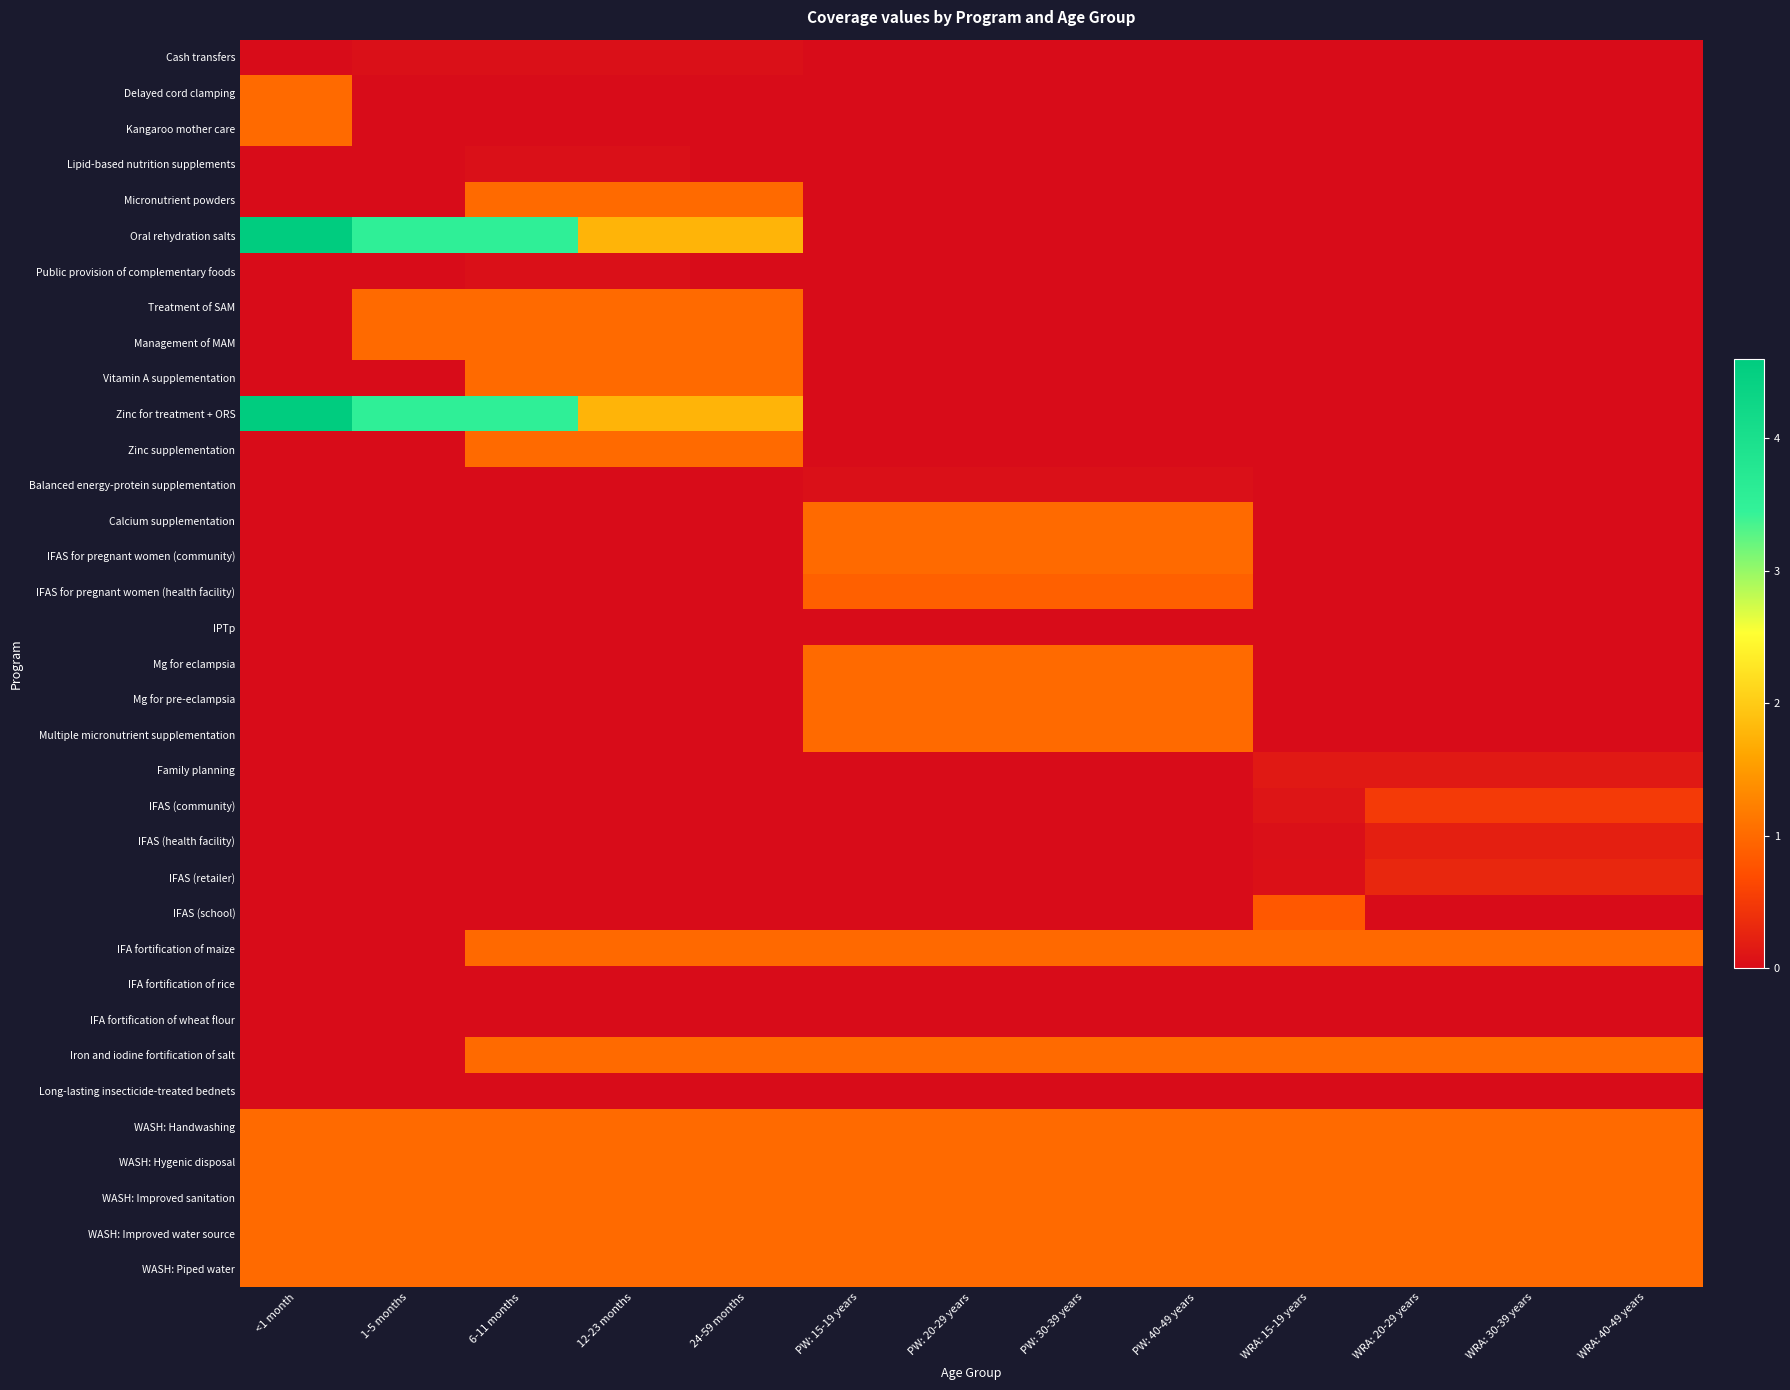

Reading left to right, what are all the values shown in this chart?

Cash transfers: <1 month=0.0	1-5 months=0.0	6-11 months=0.0	12-23 months=0.0	24-59 months=0.0	PW: 15-19 years=0.0	PW: 20-29 years=0.0	PW: 30-39 years=0.0	PW: 40-49 years=0.0	WRA: 15-19 years=0.0	WRA: 20-29 years=0.0	WRA: 30-39 years=0.0	WRA: 40-49 years=0.0
Delayed cord clamping: <1 month=1.0	1-5 months=0.0	6-11 months=0.0	12-23 months=0.0	24-59 months=0.0	PW: 15-19 years=0.0	PW: 20-29 years=0.0	PW: 30-39 years=0.0	PW: 40-49 years=0.0	WRA: 15-19 years=0.0	WRA: 20-29 years=0.0	WRA: 30-39 years=0.0	WRA: 40-49 years=0.0
Kangaroo mother care: <1 month=1.0	1-5 months=0.0	6-11 months=0.0	12-23 months=0.0	24-59 months=0.0	PW: 15-19 years=0.0	PW: 20-29 years=0.0	PW: 30-39 years=0.0	PW: 40-49 years=0.0	WRA: 15-19 years=0.0	WRA: 20-29 years=0.0	WRA: 30-39 years=0.0	WRA: 40-49 years=0.0
Lipid-based nutrition supplements: <1 month=0.0	1-5 months=0.0	6-11 months=0.0	12-23 months=0.0	24-59 months=0.0	PW: 15-19 years=0.0	PW: 20-29 years=0.0	PW: 30-39 years=0.0	PW: 40-49 years=0.0	WRA: 15-19 years=0.0	WRA: 20-29 years=0.0	WRA: 30-39 years=0.0	WRA: 40-49 years=0.0
Micronutrient powders: <1 month=0.0	1-5 months=0.0	6-11 months=1.0	12-23 months=1.0	24-59 months=1.0	PW: 15-19 years=0.0	PW: 20-29 years=0.0	PW: 30-39 years=0.0	PW: 40-49 years=0.0	WRA: 15-19 years=0.0	WRA: 20-29 years=0.0	WRA: 30-39 years=0.0	WRA: 40-49 years=0.0
Oral rehydration salts: <1 month=4.6	1-5 months=3.5	6-11 months=3.5	12-23 months=1.8	24-59 months=1.8	PW: 15-19 years=0.0	PW: 20-29 years=0.0	PW: 30-39 years=0.0	PW: 40-49 years=0.0	WRA: 15-19 years=0.0	WRA: 20-29 years=0.0	WRA: 30-39 years=0.0	WRA: 40-49 years=0.0
Public provision of complementary foods: <1 month=0.0	1-5 months=0.0	6-11 months=0.0	12-23 months=0.0	24-59 months=0.0	PW: 15-19 years=0.0	PW: 20-29 years=0.0	PW: 30-39 years=0.0	PW: 40-49 years=0.0	WRA: 15-19 years=0.0	WRA: 20-29 years=0.0	WRA: 30-39 years=0.0	WRA: 40-49 years=0.0
Treatment of SAM: <1 month=0.0	1-5 months=1.0	6-11 months=1.0	12-23 months=1.0	24-59 months=1.0	PW: 15-19 years=0.0	PW: 20-29 years=0.0	PW: 30-39 years=0.0	PW: 40-49 years=0.0	WRA: 15-19 years=0.0	WRA: 20-29 years=0.0	WRA: 30-39 years=0.0	WRA: 40-49 years=0.0
Management of MAM: <1 month=0.0	1-5 months=1.0	6-11 months=1.0	12-23 months=1.0	24-59 months=1.0	PW: 15-19 years=0.0	PW: 20-29 years=0.0	PW: 30-39 years=0.0	PW: 40-49 years=0.0	WRA: 15-19 years=0.0	WRA: 20-29 years=0.0	WRA: 30-39 years=0.0	WRA: 40-49 years=0.0
Vitamin A supplementation: <1 month=0.0	1-5 months=0.0	6-11 months=1.0	12-23 months=1.0	24-59 months=1.0	PW: 15-19 years=0.0	PW: 20-29 years=0.0	PW: 30-39 years=0.0	PW: 40-49 years=0.0	WRA: 15-19 years=0.0	WRA: 20-29 years=0.0	WRA: 30-39 years=0.0	WRA: 40-49 years=0.0
Zinc for treatment + ORS: <1 month=4.6	1-5 months=3.5	6-11 months=3.5	12-23 months=1.8	24-59 months=1.8	PW: 15-19 years=0.0	PW: 20-29 years=0.0	PW: 30-39 years=0.0	PW: 40-49 years=0.0	WRA: 15-19 years=0.0	WRA: 20-29 years=0.0	WRA: 30-39 years=0.0	WRA: 40-49 years=0.0
Zinc supplementation: <1 month=0.0	1-5 months=0.0	6-11 months=1.0	12-23 months=1.0	24-59 months=1.0	PW: 15-19 years=0.0	PW: 20-29 years=0.0	PW: 30-39 years=0.0	PW: 40-49 years=0.0	WRA: 15-19 years=0.0	WRA: 20-29 years=0.0	WRA: 30-39 years=0.0	WRA: 40-49 years=0.0
Balanced energy-protein supplementation: <1 month=0.0	1-5 months=0.0	6-11 months=0.0	12-23 months=0.0	24-59 months=0.0	PW: 15-19 years=0.0	PW: 20-29 years=0.0	PW: 30-39 years=0.0	PW: 40-49 years=0.0	WRA: 15-19 years=0.0	WRA: 20-29 years=0.0	WRA: 30-39 years=0.0	WRA: 40-49 years=0.0
Calcium supplementation: <1 month=0.0	1-5 months=0.0	6-11 months=0.0	12-23 months=0.0	24-59 months=0.0	PW: 15-19 years=1.0	PW: 20-29 years=1.0	PW: 30-39 years=1.0	PW: 40-49 years=1.0	WRA: 15-19 years=0.0	WRA: 20-29 years=0.0	WRA: 30-39 years=0.0	WRA: 40-49 years=0.0
IFAS for pregnant women (community): <1 month=0.0	1-5 months=0.0	6-11 months=0.0	12-23 months=0.0	24-59 months=0.0	PW: 15-19 years=1.0	PW: 20-29 years=1.0	PW: 30-39 years=1.0	PW: 40-49 years=1.0	WRA: 15-19 years=0.0	WRA: 20-29 years=0.0	WRA: 30-39 years=0.0	WRA: 40-49 years=0.0
IFAS for pregnant women (health facility): <1 month=0.0	1-5 months=0.0	6-11 months=0.0	12-23 months=0.0	24-59 months=0.0	PW: 15-19 years=0.9	PW: 20-29 years=0.9	PW: 30-39 years=0.9	PW: 40-49 years=0.9	WRA: 15-19 years=0.0	WRA: 20-29 years=0.0	WRA: 30-39 years=0.0	WRA: 40-49 years=0.0
IPTp: <1 month=0.0	1-5 months=0.0	6-11 months=0.0	12-23 months=0.0	24-59 months=0.0	PW: 15-19 years=0.0	PW: 20-29 years=0.0	PW: 30-39 years=0.0	PW: 40-49 years=0.0	WRA: 15-19 years=0.0	WRA: 20-29 years=0.0	WRA: 30-39 years=0.0	WRA: 40-49 years=0.0
Mg for eclampsia: <1 month=0.0	1-5 months=0.0	6-11 months=0.0	12-23 months=0.0	24-59 months=0.0	PW: 15-19 years=1.0	PW: 20-29 years=1.0	PW: 30-39 years=1.0	PW: 40-49 years=1.0	WRA: 15-19 years=0.0	WRA: 20-29 years=0.0	WRA: 30-39 years=0.0	WRA: 40-49 years=0.0
Mg for pre-eclampsia: <1 month=0.0	1-5 months=0.0	6-11 months=0.0	12-23 months=0.0	24-59 months=0.0	PW: 15-19 years=1.0	PW: 20-29 years=1.0	PW: 30-39 years=1.0	PW: 40-49 years=1.0	WRA: 15-19 years=0.0	WRA: 20-29 years=0.0	WRA: 30-39 years=0.0	WRA: 40-49 years=0.0
Multiple micronutrient supplementation: <1 month=0.0	1-5 months=0.0	6-11 months=0.0	12-23 months=0.0	24-59 months=0.0	PW: 15-19 years=1.0	PW: 20-29 years=1.0	PW: 30-39 years=1.0	PW: 40-49 years=1.0	WRA: 15-19 years=0.0	WRA: 20-29 years=0.0	WRA: 30-39 years=0.0	WRA: 40-49 years=0.0
Family planning: <1 month=0.0	1-5 months=0.0	6-11 months=0.0	12-23 months=0.0	24-59 months=0.0	PW: 15-19 years=0.0	PW: 20-29 years=0.0	PW: 30-39 years=0.0	PW: 40-49 years=0.0	WRA: 15-19 years=0.1	WRA: 20-29 years=0.1	WRA: 30-39 years=0.1	WRA: 40-49 years=0.1
IFAS (community): <1 month=0.0	1-5 months=0.0	6-11 months=0.0	12-23 months=0.0	24-59 months=0.0	PW: 15-19 years=0.0	PW: 20-29 years=0.0	PW: 30-39 years=0.0	PW: 40-49 years=0.0	WRA: 15-19 years=0.1	WRA: 20-29 years=0.5	WRA: 30-39 years=0.5	WRA: 40-49 years=0.5
IFAS (health facility): <1 month=0.0	1-5 months=0.0	6-11 months=0.0	12-23 months=0.0	24-59 months=0.0	PW: 15-19 years=0.0	PW: 20-29 years=0.0	PW: 30-39 years=0.0	PW: 40-49 years=0.0	WRA: 15-19 years=0.0	WRA: 20-29 years=0.2	WRA: 30-39 years=0.2	WRA: 40-49 years=0.2
IFAS (retailer): <1 month=0.0	1-5 months=0.0	6-11 months=0.0	12-23 months=0.0	24-59 months=0.0	PW: 15-19 years=0.0	PW: 20-29 years=0.0	PW: 30-39 years=0.0	PW: 40-49 years=0.0	WRA: 15-19 years=0.1	WRA: 20-29 years=0.3	WRA: 30-39 years=0.3	WRA: 40-49 years=0.3
IFAS (school): <1 month=0.0	1-5 months=0.0	6-11 months=0.0	12-23 months=0.0	24-59 months=0.0	PW: 15-19 years=0.0	PW: 20-29 years=0.0	PW: 30-39 years=0.0	PW: 40-49 years=0.0	WRA: 15-19 years=0.8	WRA: 20-29 years=0.0	WRA: 30-39 years=0.0	WRA: 40-49 years=0.0
IFA fortification of maize: <1 month=0.0	1-5 months=0.0	6-11 months=1.0	12-23 months=1.0	24-59 months=1.0	PW: 15-19 years=1.0	PW: 20-29 years=1.0	PW: 30-39 years=1.0	PW: 40-49 years=1.0	WRA: 15-19 years=1.0	WRA: 20-29 years=1.0	WRA: 30-39 years=1.0	WRA: 40-49 years=1.0
IFA fortification of rice: <1 month=0.0	1-5 months=0.0	6-11 months=0.0	12-23 months=0.0	24-59 months=0.0	PW: 15-19 years=0.0	PW: 20-29 years=0.0	PW: 30-39 years=0.0	PW: 40-49 years=0.0	WRA: 15-19 years=0.0	WRA: 20-29 years=0.0	WRA: 30-39 years=0.0	WRA: 40-49 years=0.0
IFA fortification of wheat flour: <1 month=0.0	1-5 months=0.0	6-11 months=0.0	12-23 months=0.0	24-59 months=0.0	PW: 15-19 years=0.0	PW: 20-29 years=0.0	PW: 30-39 years=0.0	PW: 40-49 years=0.0	WRA: 15-19 years=0.0	WRA: 20-29 years=0.0	WRA: 30-39 years=0.0	WRA: 40-49 years=0.0
Iron and iodine fortification of salt: <1 month=0.0	1-5 months=0.0	6-11 months=1.0	12-23 months=1.0	24-59 months=1.0	PW: 15-19 years=1.0	PW: 20-29 years=1.0	PW: 30-39 years=1.0	PW: 40-49 years=1.0	WRA: 15-19 years=1.0	WRA: 20-29 years=1.0	WRA: 30-39 years=1.0	WRA: 40-49 years=1.0
Long-lasting insecticide-treated bednets: <1 month=0.0	1-5 months=0.0	6-11 months=0.0	12-23 months=0.0	24-59 months=0.0	PW: 15-19 years=0.0	PW: 20-29 years=0.0	PW: 30-39 years=0.0	PW: 40-49 years=0.0	WRA: 15-19 years=0.0	WRA: 20-29 years=0.0	WRA: 30-39 years=0.0	WRA: 40-49 years=0.0
WASH: Handwashing: <1 month=1.0	1-5 months=1.0	6-11 months=1.0	12-23 months=1.0	24-59 months=1.0	PW: 15-19 years=1.0	PW: 20-29 years=1.0	PW: 30-39 years=1.0	PW: 40-49 years=1.0	WRA: 15-19 years=1.0	WRA: 20-29 years=1.0	WRA: 30-39 years=1.0	WRA: 40-49 years=1.0
WASH: Hygenic disposal: <1 month=1.0	1-5 months=1.0	6-11 months=1.0	12-23 months=1.0	24-59 months=1.0	PW: 15-19 years=1.0	PW: 20-29 years=1.0	PW: 30-39 years=1.0	PW: 40-49 years=1.0	WRA: 15-19 years=1.0	WRA: 20-29 years=1.0	WRA: 30-39 years=1.0	WRA: 40-49 years=1.0
WASH: Improved sanitation: <1 month=1.0	1-5 months=1.0	6-11 months=1.0	12-23 months=1.0	24-59 months=1.0	PW: 15-19 years=1.0	PW: 20-29 years=1.0	PW: 30-39 years=1.0	PW: 40-49 years=1.0	WRA: 15-19 years=1.0	WRA: 20-29 years=1.0	WRA: 30-39 years=1.0	WRA: 40-49 years=1.0
WASH: Improved water source: <1 month=1.0	1-5 months=1.0	6-11 months=1.0	12-23 months=1.0	24-59 months=1.0	PW: 15-19 years=1.0	PW: 20-29 years=1.0	PW: 30-39 years=1.0	PW: 40-49 years=1.0	WRA: 15-19 years=1.0	WRA: 20-29 years=1.0	WRA: 30-39 years=1.0	WRA: 40-49 years=1.0
WASH: Piped water: <1 month=1.0	1-5 months=1.0	6-11 months=1.0	12-23 months=1.0	24-59 months=1.0	PW: 15-19 years=1.0	PW: 20-29 years=1.0	PW: 30-39 years=1.0	PW: 40-49 years=1.0	WRA: 15-19 years=1.0	WRA: 20-29 years=1.0	WRA: 30-39 years=1.0	WRA: 40-49 years=1.0